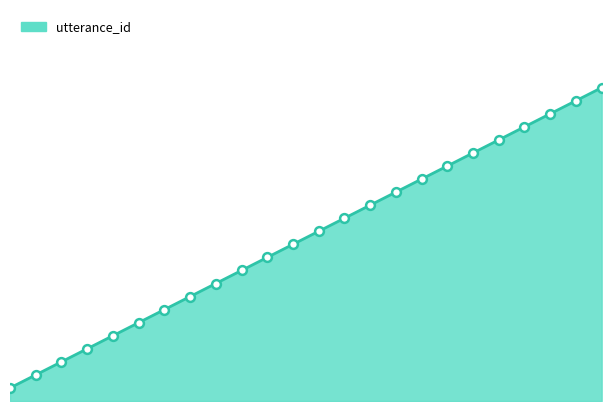

How many lines are shown in the chart?

1